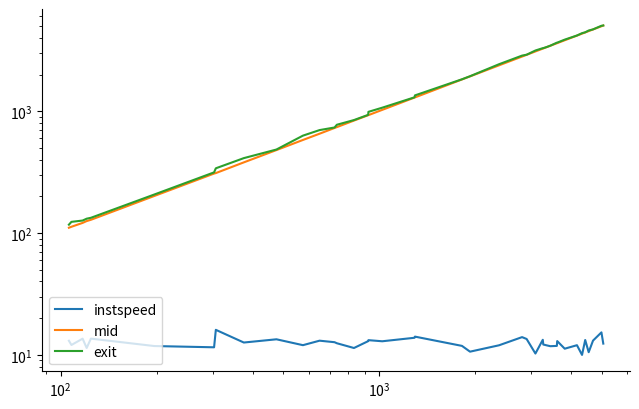

Reading left to right, transcribe all the data shown in this chart.

instspeed: 13.0	12.0	13.6	11.4	13.6	11.8	11.5	16.0	12.6	13.4	12.0	13.1	12.7	12.4	11.4	12.9	13.2	12.9	13.8	14.1	11.8	10.6	12.0	14.0	13.5	10.2	13.3	12.1	11.9	11.8	11.8	13.0	11.2	12.0	10.0	13.2	10.5	13.1	15.3	12.4
mid: 110.4	112.5	121.0	125.3	128.3	201.2	307.5	310.3	380.0	479.5	580.5	653.2	728.2	740.1	837.3	926.5	928.2	1025.3	1293.6	1297.5	1821.3	1930.3	2379.2	2808.5	2902.2	3094.0	3262.4	3273.4	3357.5	3445.2	3610.5	3619.5	3821.2	4174.3	4331.2	4430.3	4543.5	4688.1	4980.1	5048.3
exit: 117.0	123.4	126.5	131.1	133.3	206.8	314.6	339.7	411.8	484.4	629.9	699.5	734.8	773.8	845.6	932.8	987.6	1068.2	1300.1	1347.8	1827.9	1936.3	2429.8	2859.6	2908.3	3149.5	3291.7	3294.0	3365.7	3451.9	3651.3	3653.9	3867.5	4180.9	4371.3	4443.4	4594.5	4694.9	5026.2	5054.8